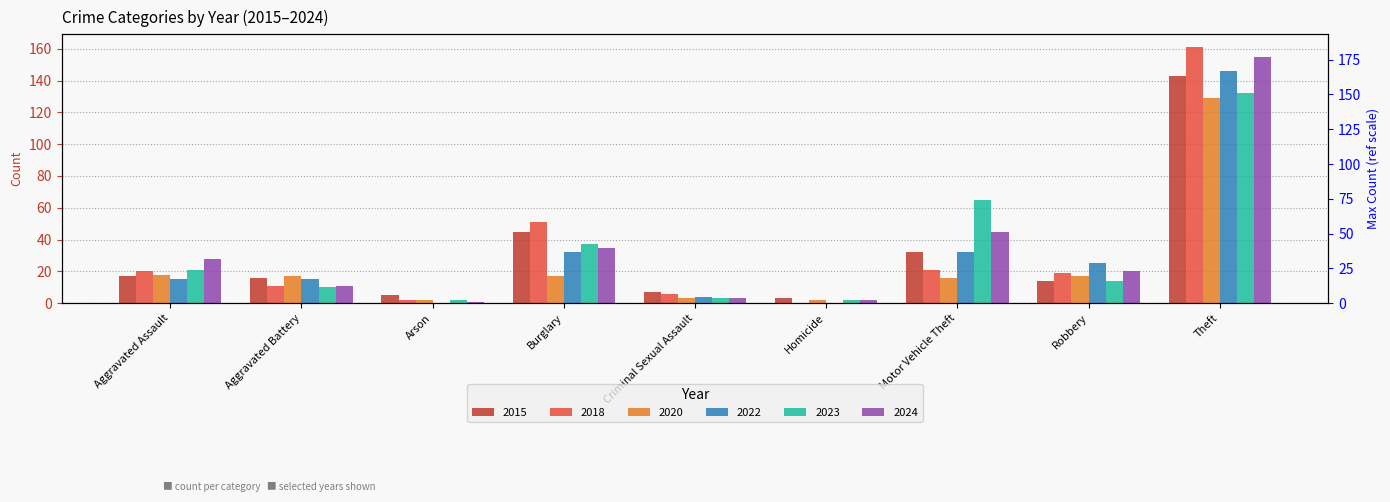

List the series in order of their peak value, highest first.

2018, 2024, 2022, 2015, 2023, 2020